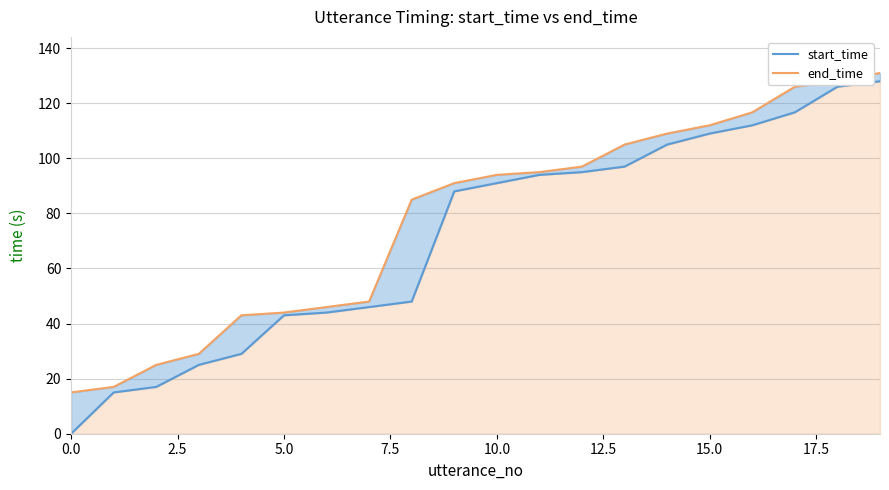

How many data points in end_time are above 94?

9